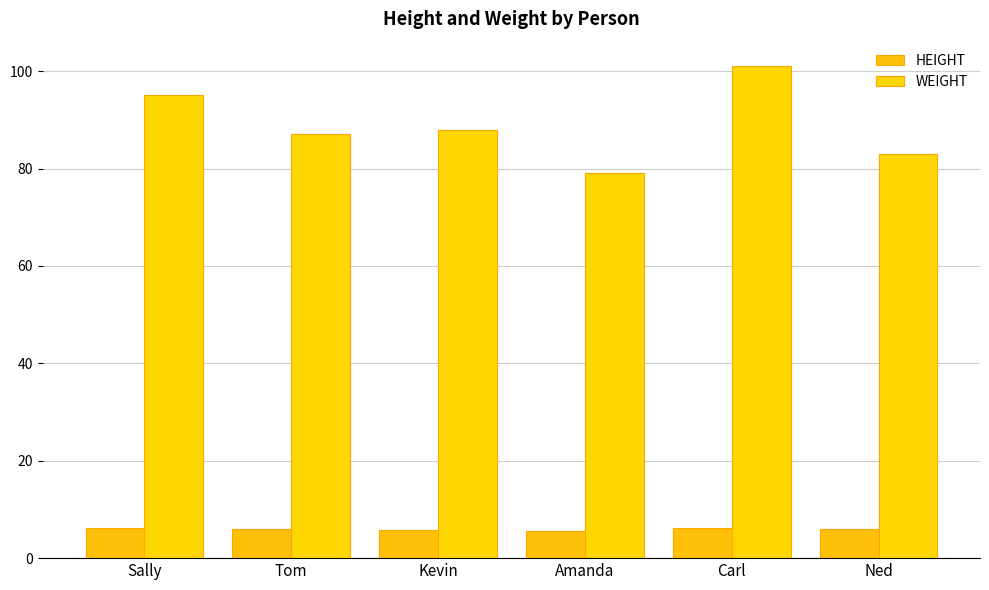

List the labels in order of WEIGHT value, largest first.

Carl, Sally, Kevin, Tom, Ned, Amanda